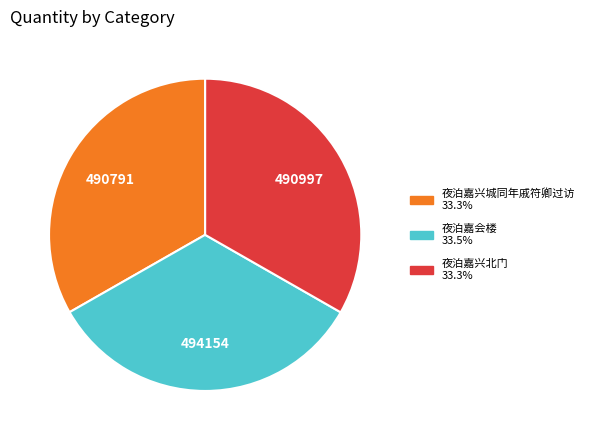

Combined, do 夜泊嘉兴城同年戚符卿过访 and 夜泊嘉会楼 account for over 50%?

Yes